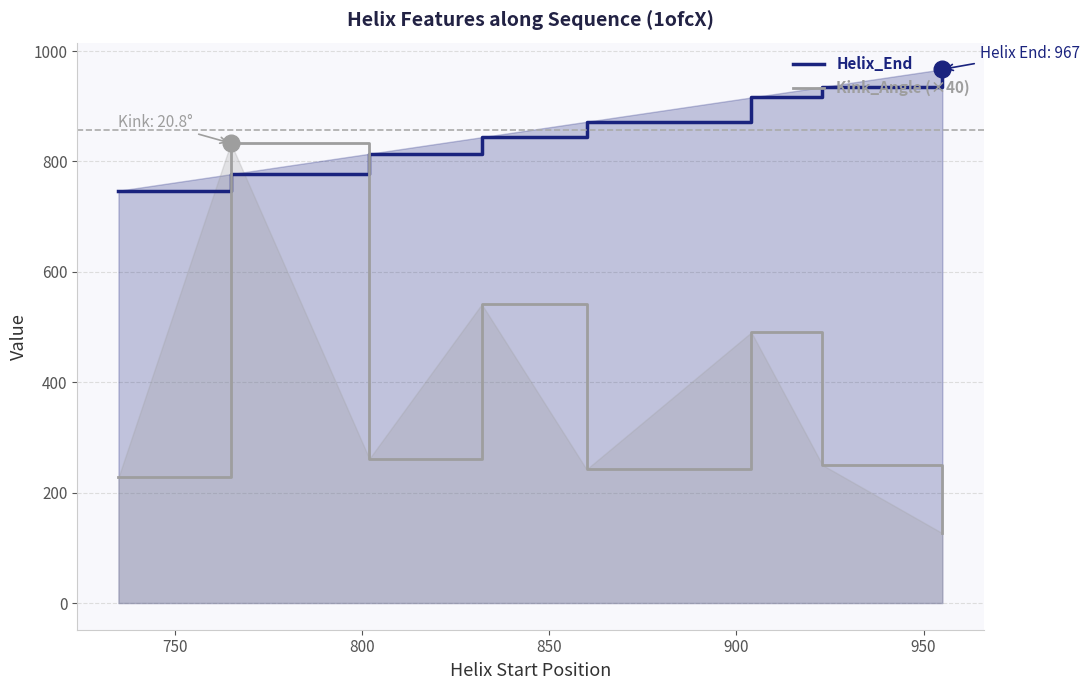

What is the highest value of the Helix_End series?

967.0